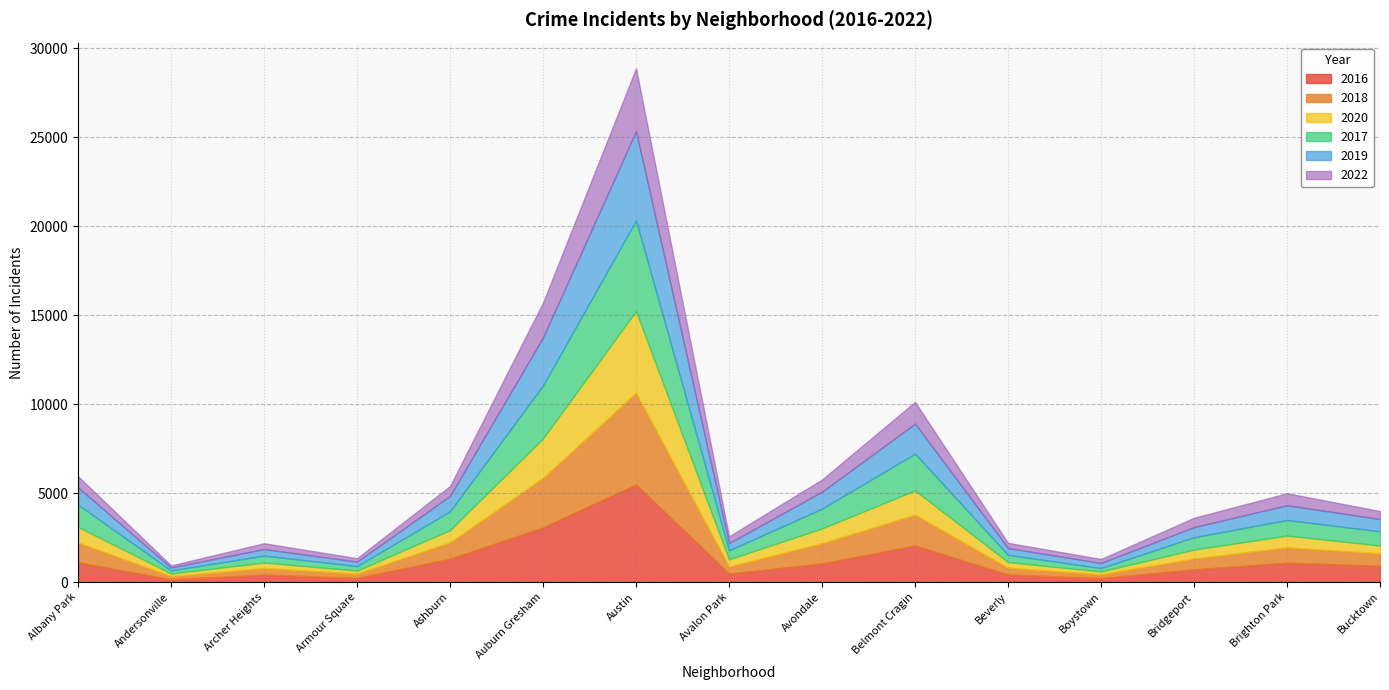

Which series has the largest range (max minus min)?

2016